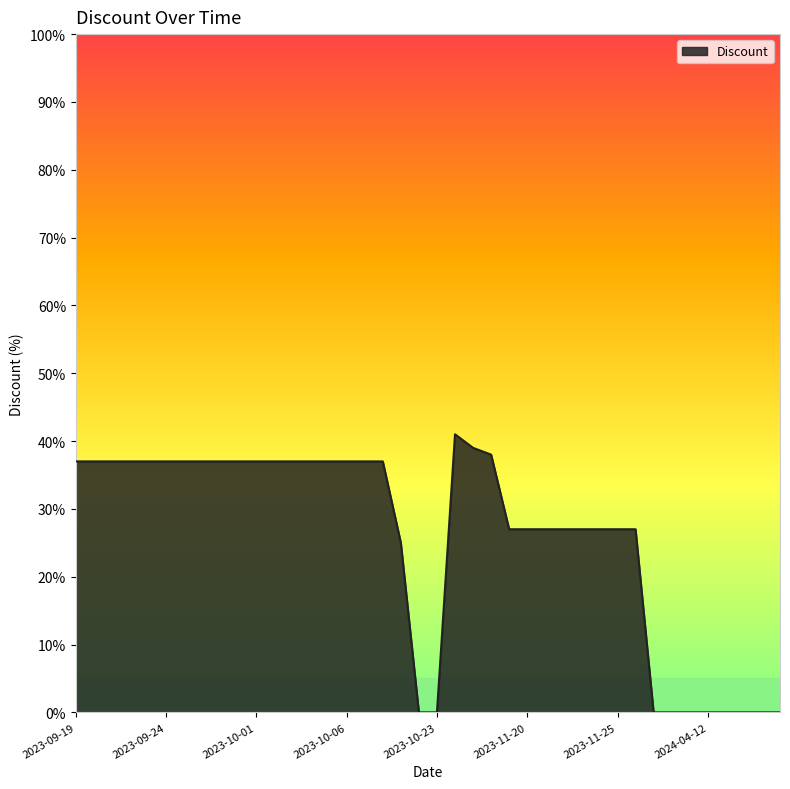

What is the maximum value shown in the chart?

41